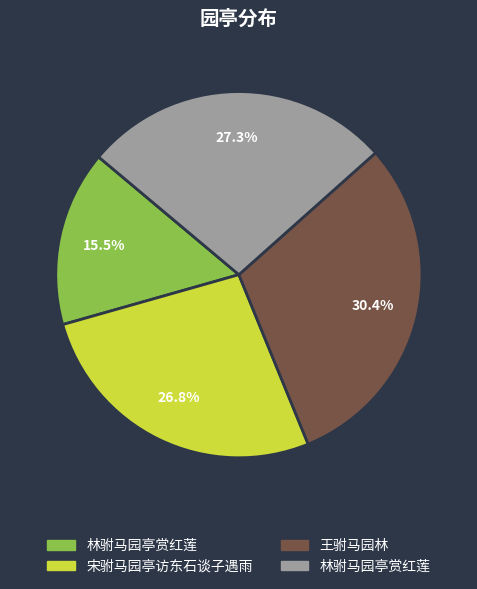

Is there any slice that represents more than half of the pie?

No